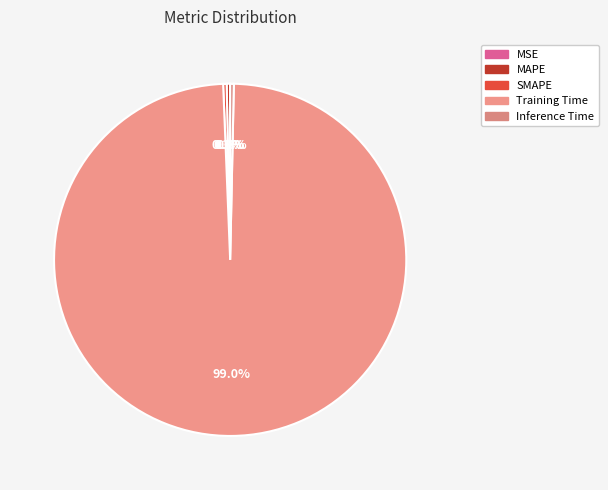

Which has a higher value, Inference Time or MSE?

Inference Time